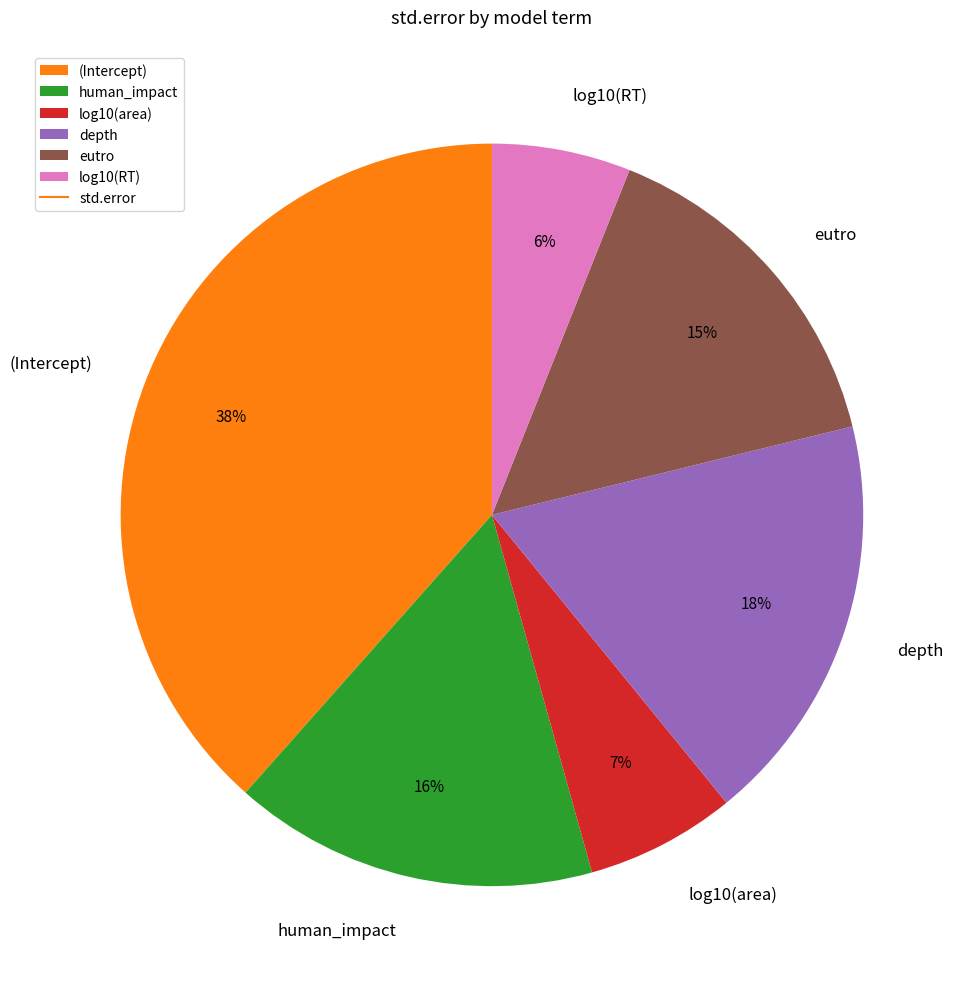

Is the sum of depth and log10(area) greater than half?

No